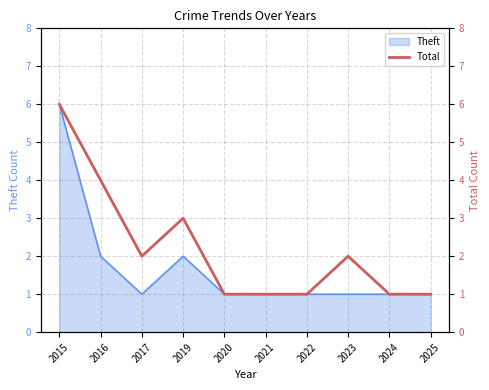

What is the average value?

2